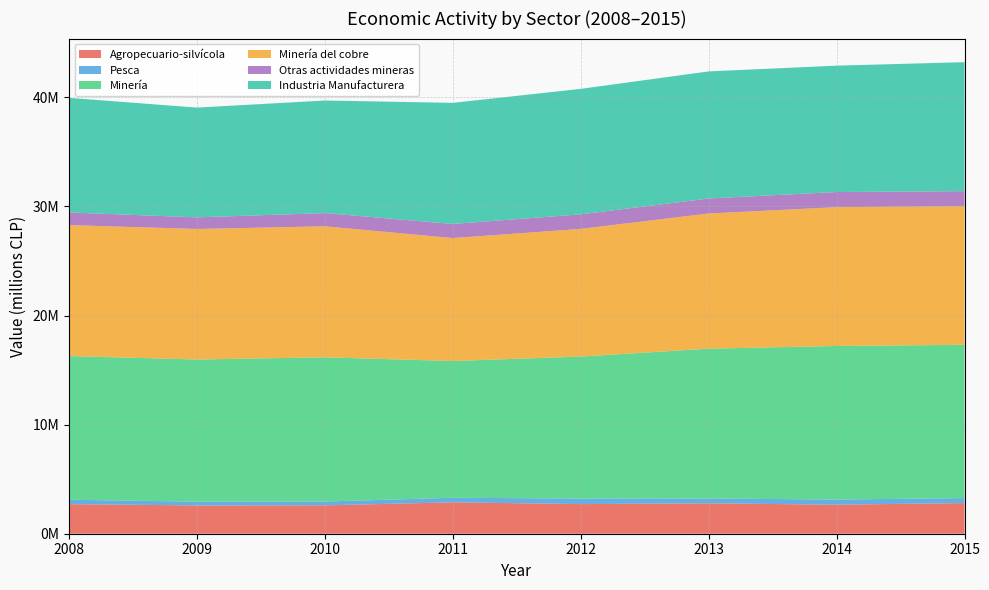

Reading right to left, transcribe all the data shown in this chart.

Agropecuario-silvícola: 2808627	2660304	2786794	2716149	2876570	2603169	2594121	2711891
Pesca: 457900	472933	442309	509859	420654	346794	347386	405094
Minería: 14047045	14075712	13732928	13010966	12535539	13218971	13028242	13164592
Minería del cobre: 12713154	12721883	12391430	11703190	11268249	12008841	11964940	12007282
Otras actividades mineras: 1370828	1390347	1373739	1334134	1292278	1211989	1063303	1157310
Industria Manufacturera: 11826778	11581617	11649332	11500821	11100605	10318155	10060808	10506172